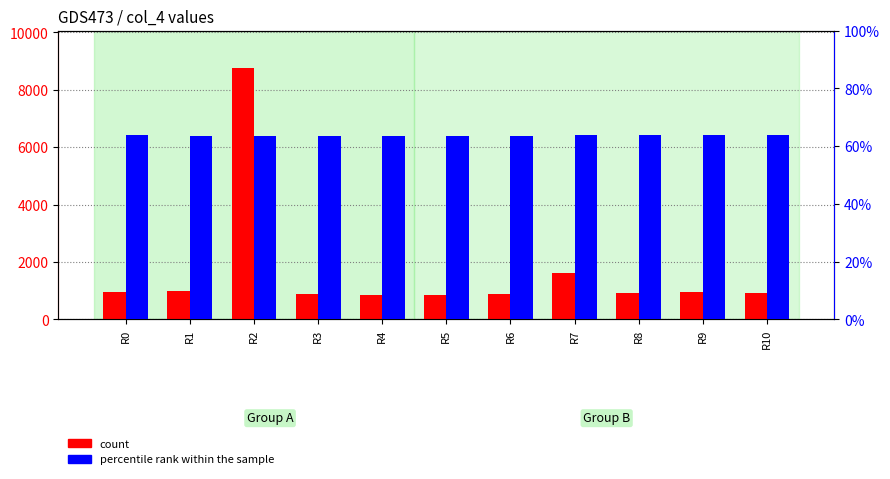

Rank the series by their maximum value, from lowest to highest.

percentile rank within the sample, count